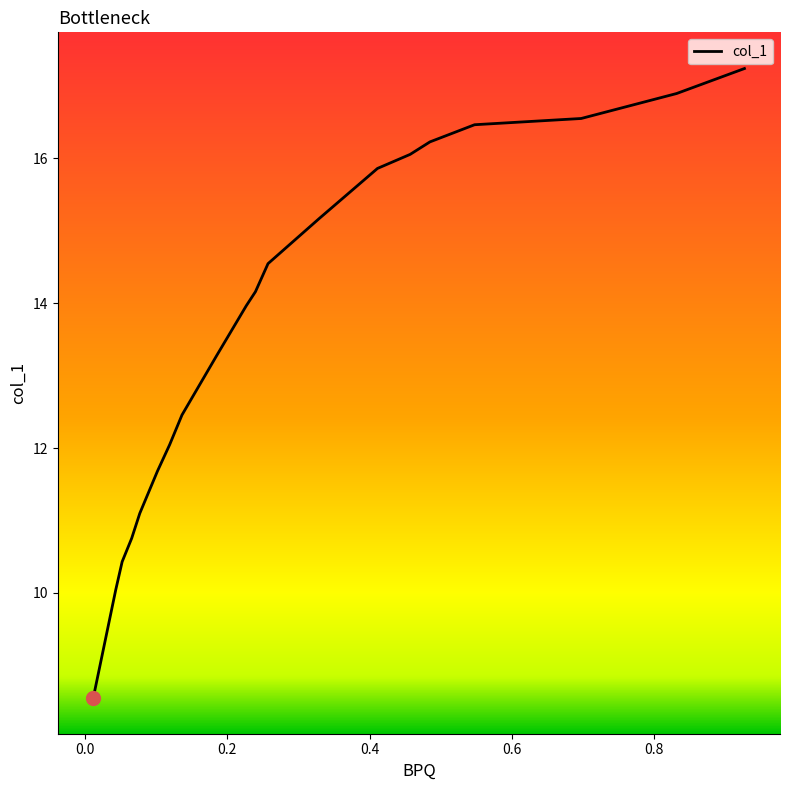

What is the approximate value at 0.411?

15.9